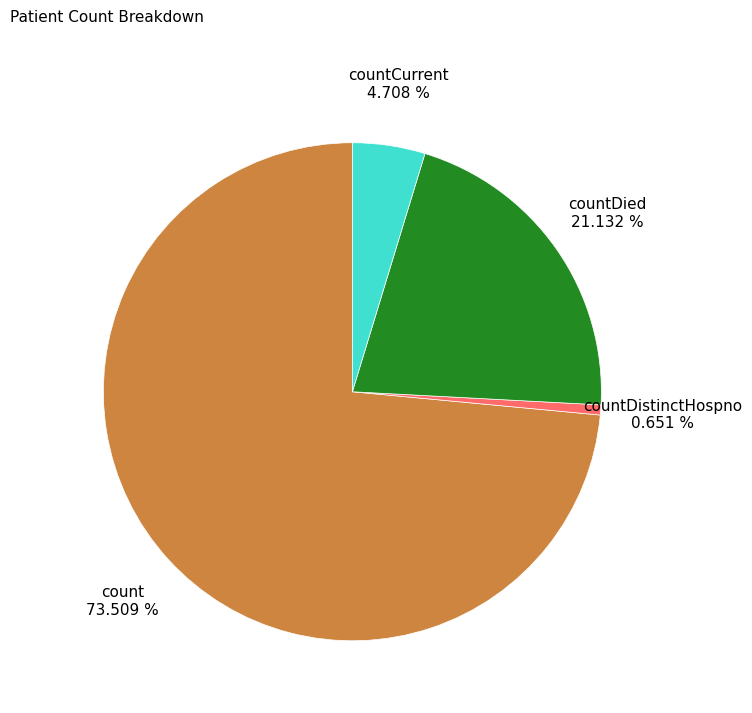

To the nearest percent, what is the average slice percentage?

25%